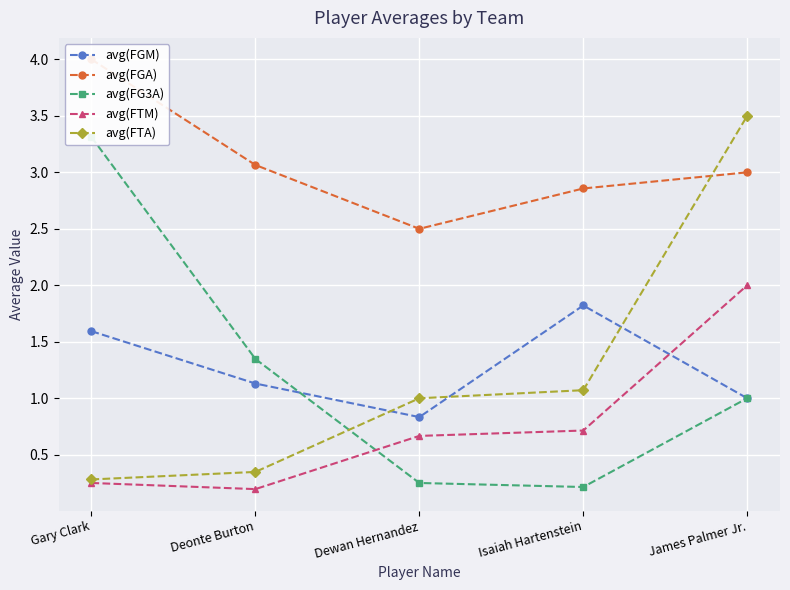

Between Gary Clark and Dewan Hernandez, which series saw the biggest shift?

avg(FG3A)